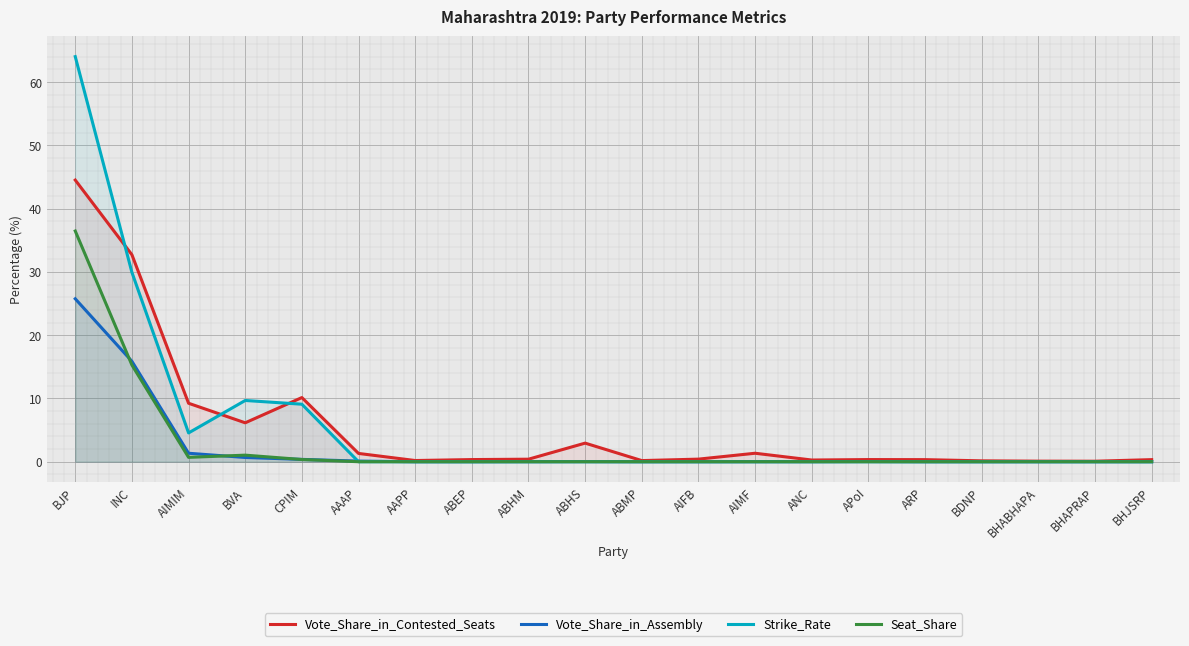

What are all the series names shown in the legend?

Vote_Share_in_Contested_Seats, Vote_Share_in_Assembly, Strike_Rate, Seat_Share